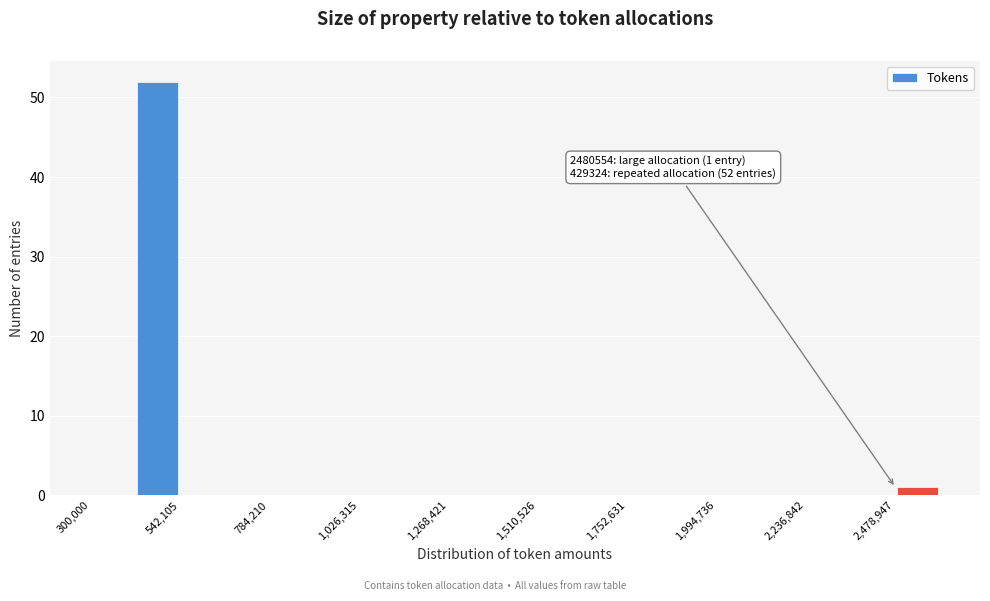

Around what value on the x-axis is the tallest bar? Give the approximate position of its centre, as read against the axis.

500000